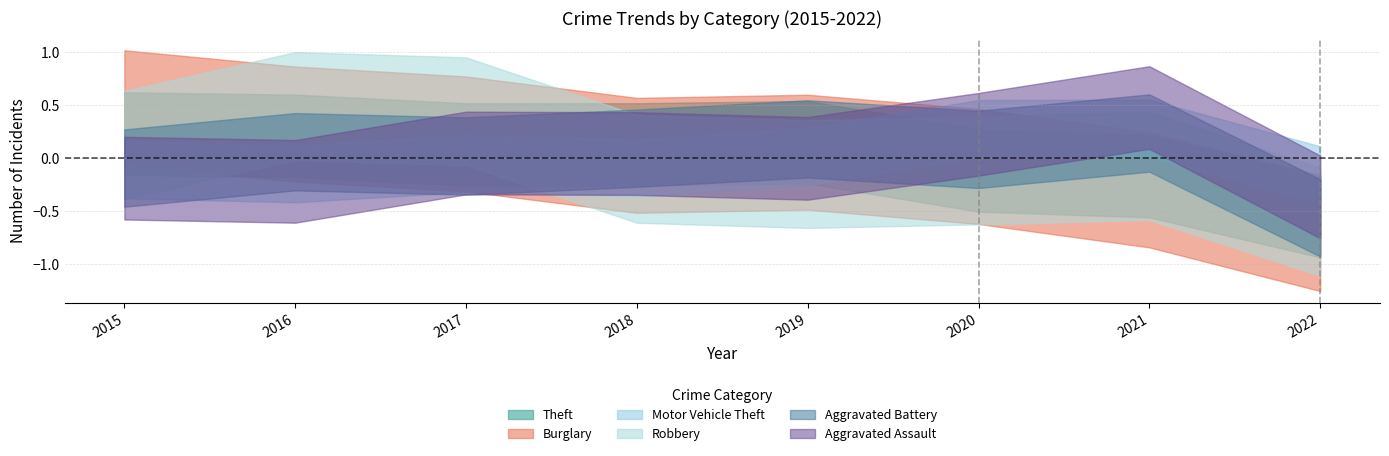

In Robbery, how many points are lower than both neighbors (excluding endpoints)?

1